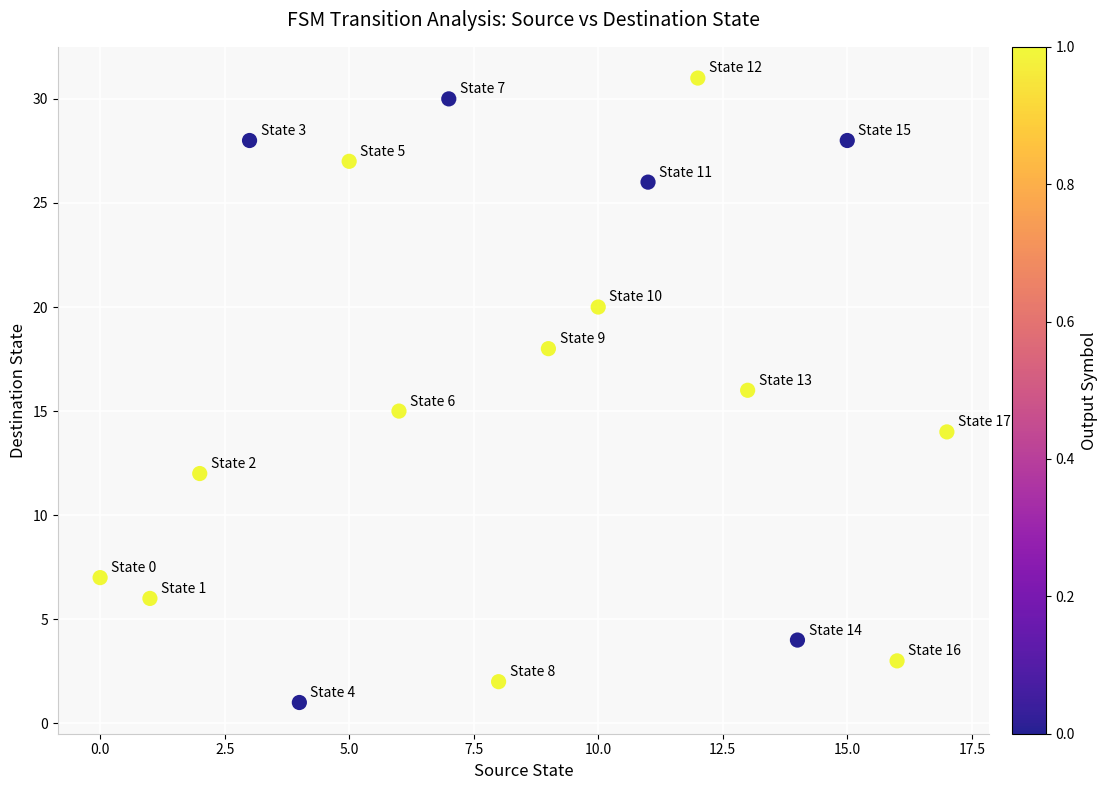

What is the range of Y values (max minus min)?

30